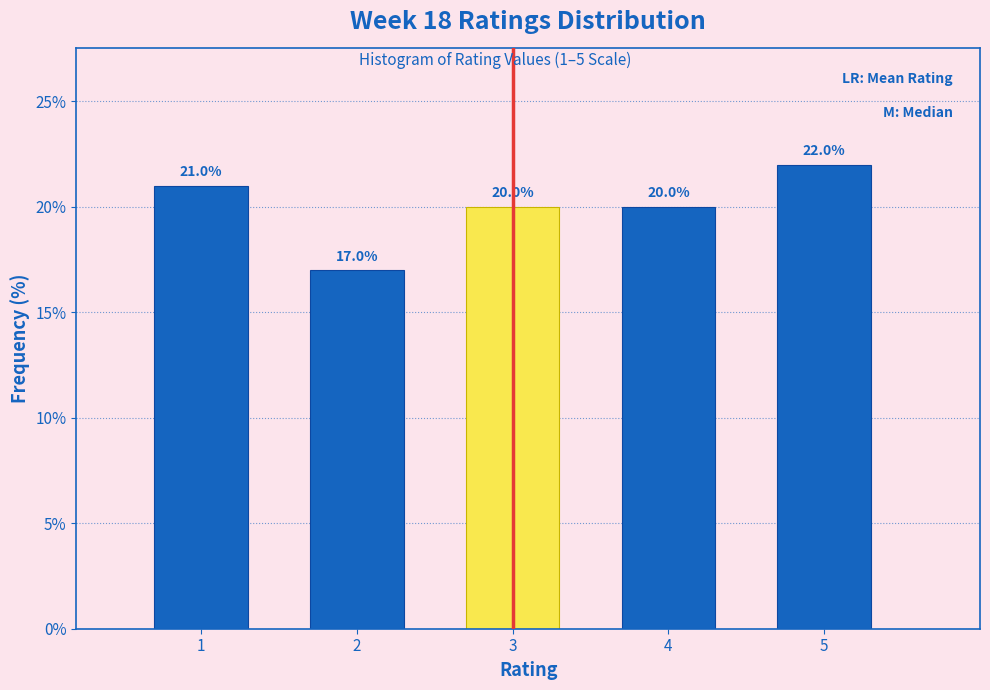

Reading left to right, transcribe this chart: for each bar, give the range it covers on the x-axis and its height.

0.5 to 1.5: 21.0
1.5 to 2.5: 17.0
2.5 to 3.5: 20.0
3.5 to 4.5: 20.0
4.5 to 5.5: 22.0